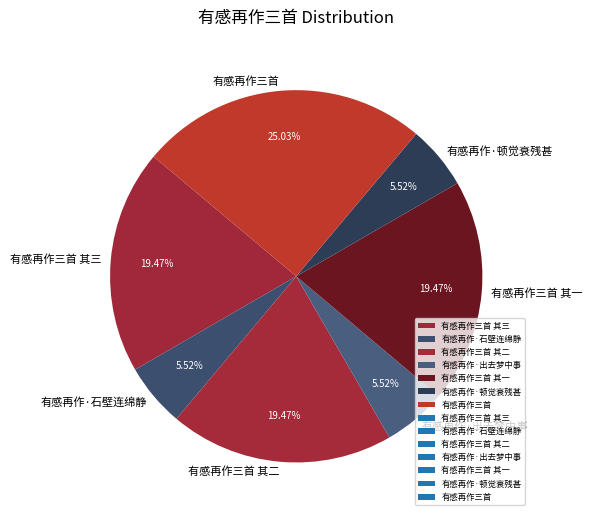

Which slice is the largest?

有感再作三首